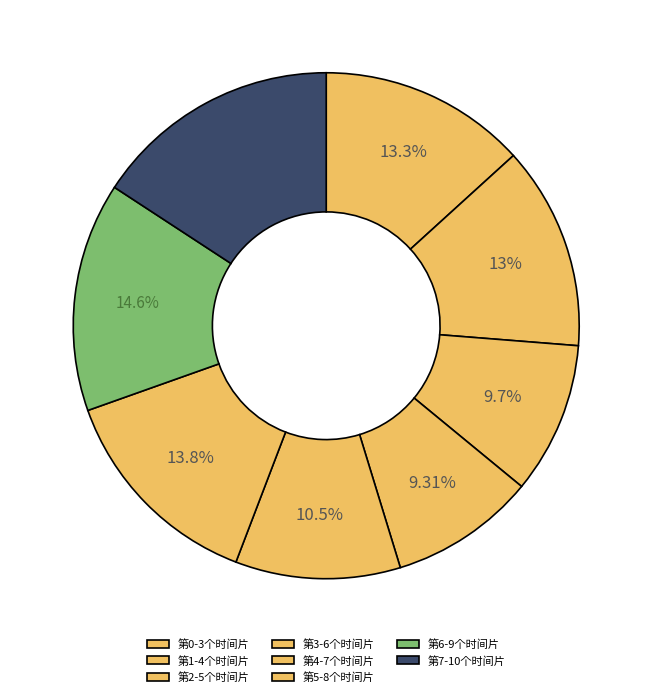

Is there any slice that represents more than half of the pie?

No